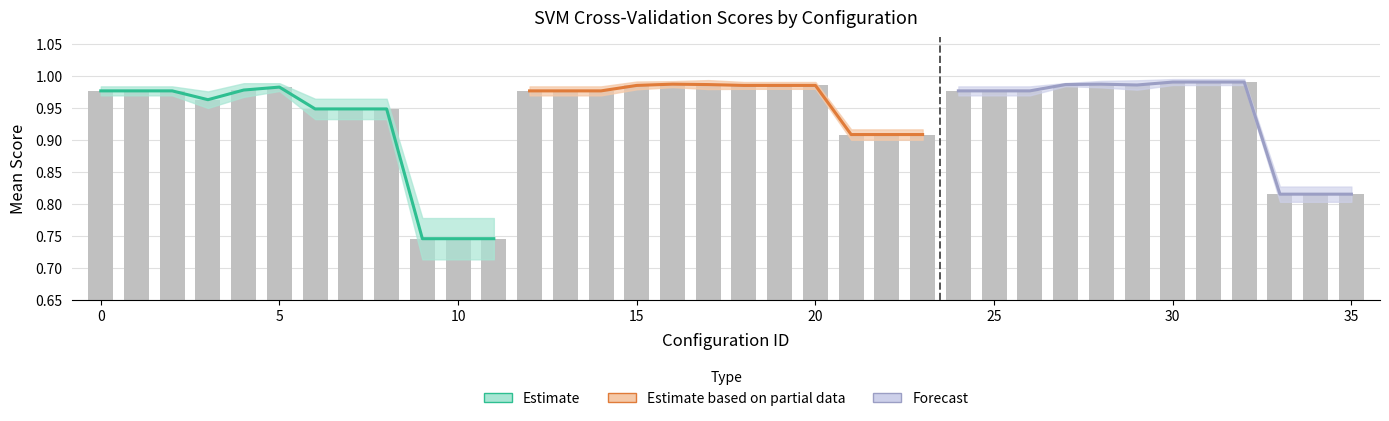

Rank the categories by value from highest to lowest.

30, 31, 32, 28, 16, 17, 27, 29, 18, 19, 20, 15, 5, 4, 0, 1, 2, 12, 13, 14, 24, 25, 26, 3, 6, 7, 8, 21, 22, 23, 33, 34, 35, 9, 10, 11